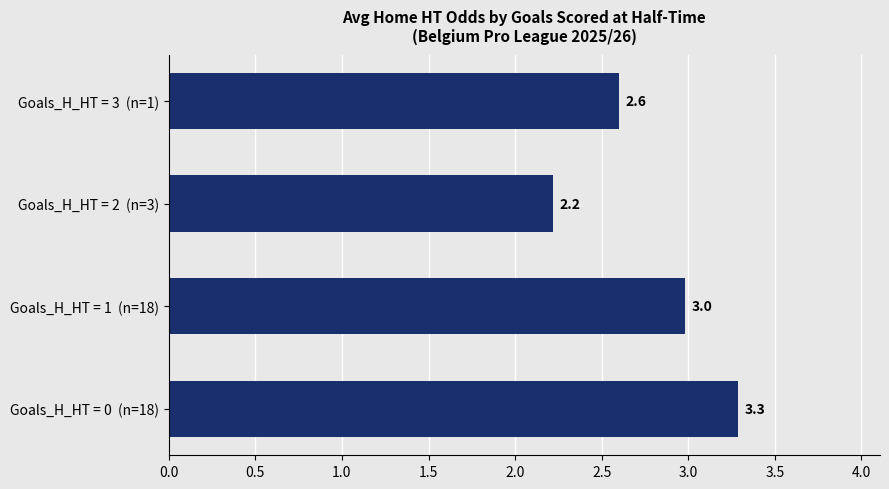

True or false: the data shows 3.9 at Goals_H_HT = 3  (n=1).

False